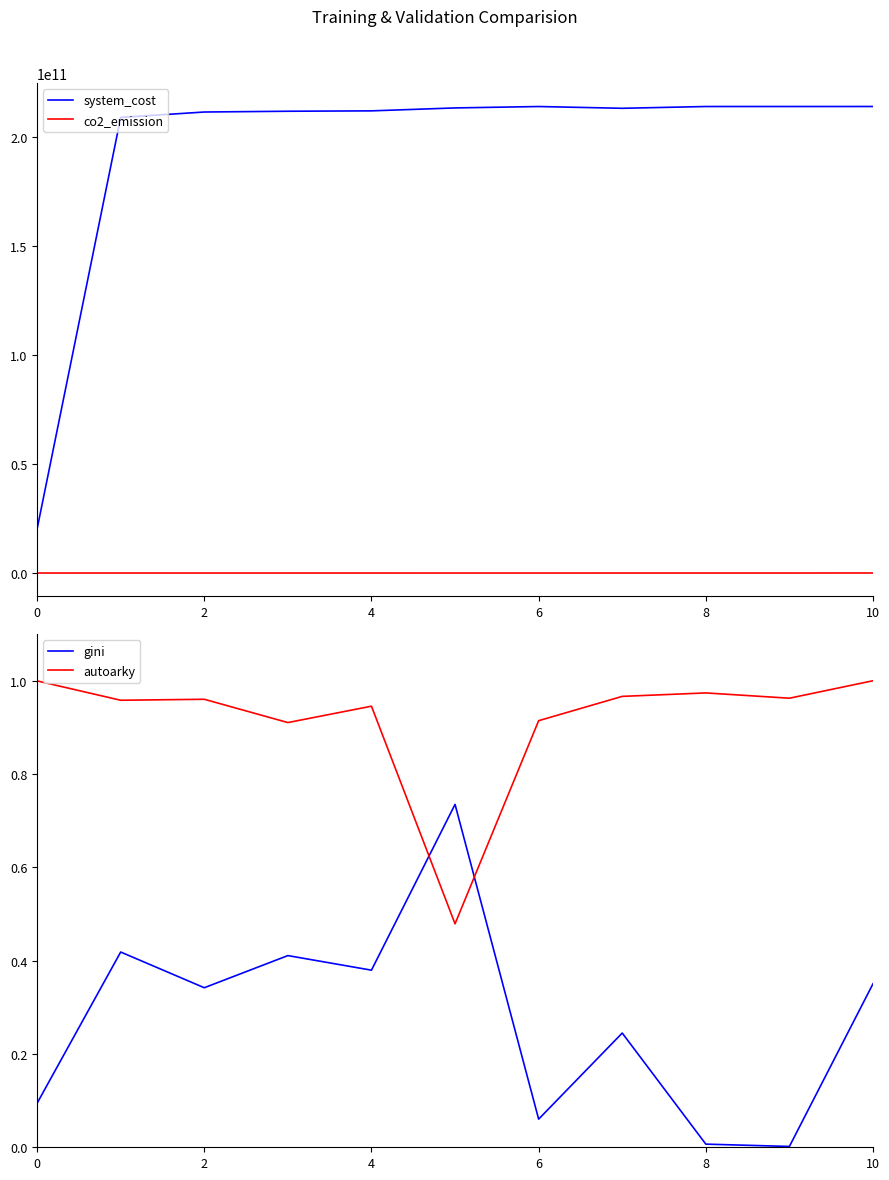

How many series are shown in this chart?

4